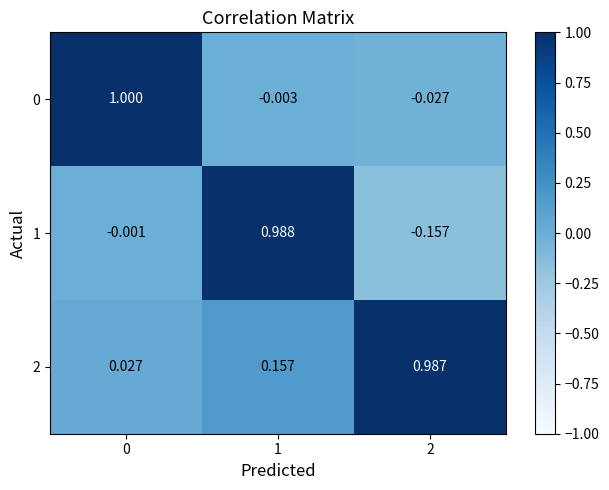

How many data points does each series have?

3